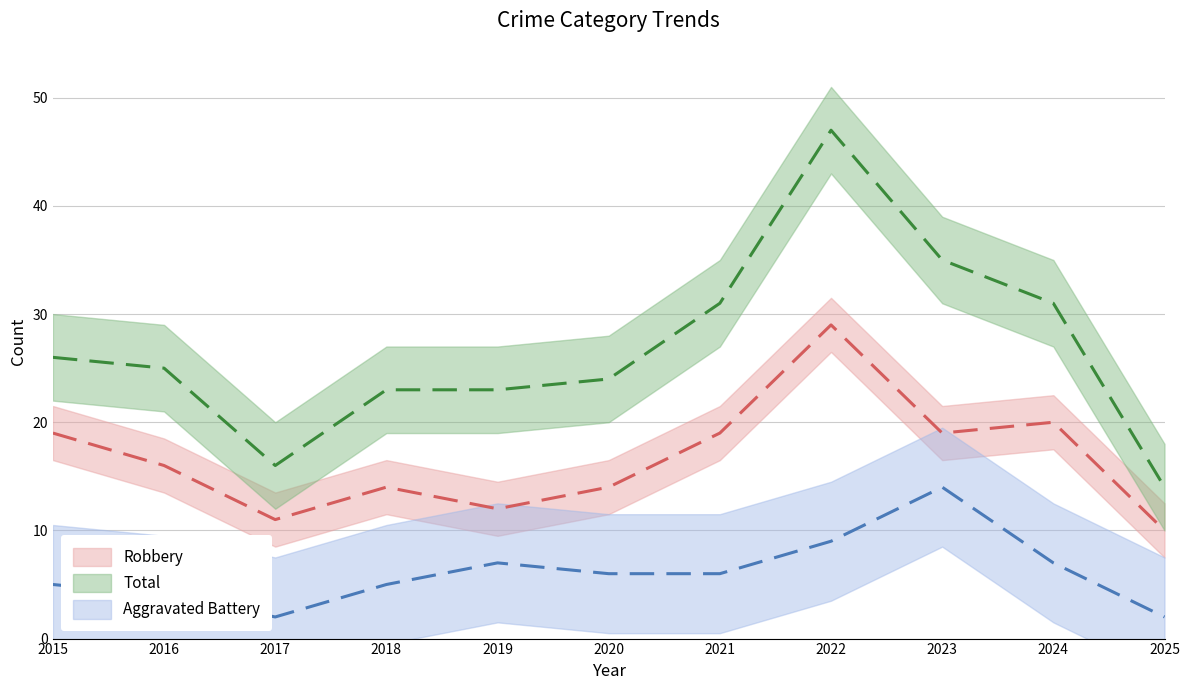

In Aggravated Battery, how many points are higher than both neighbors (excluding endpoints)?

2